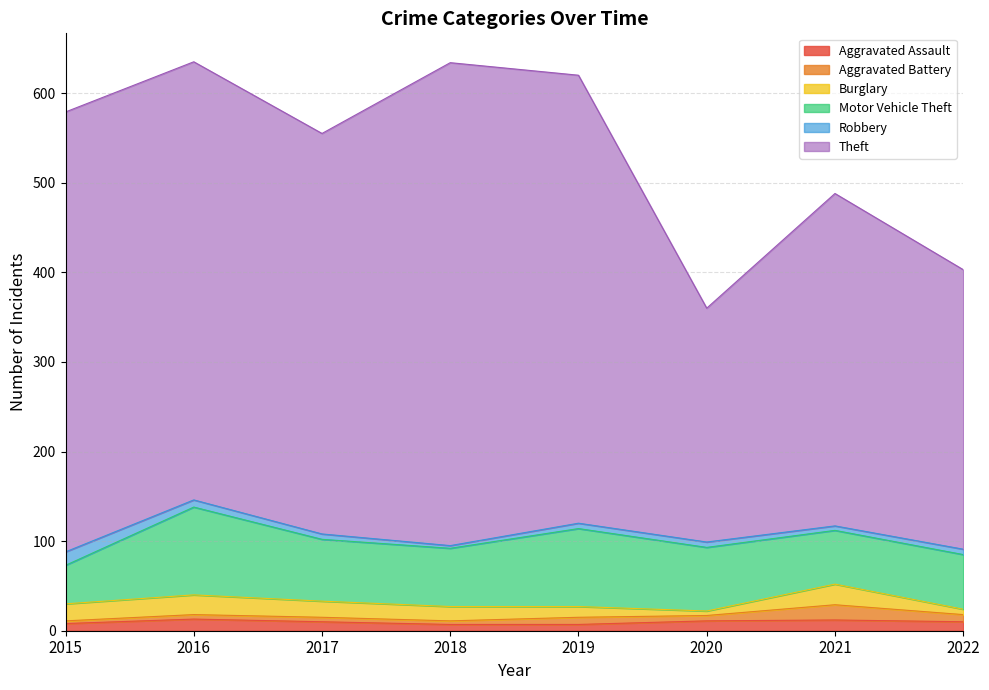

How many series are shown in this chart?

6